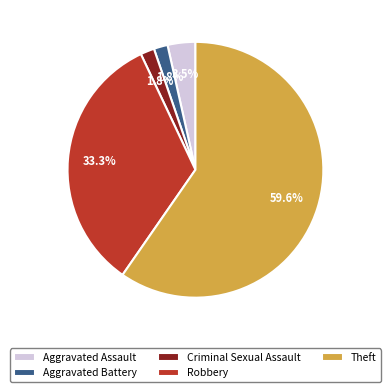

Which slice represents more than half of the pie?

Theft